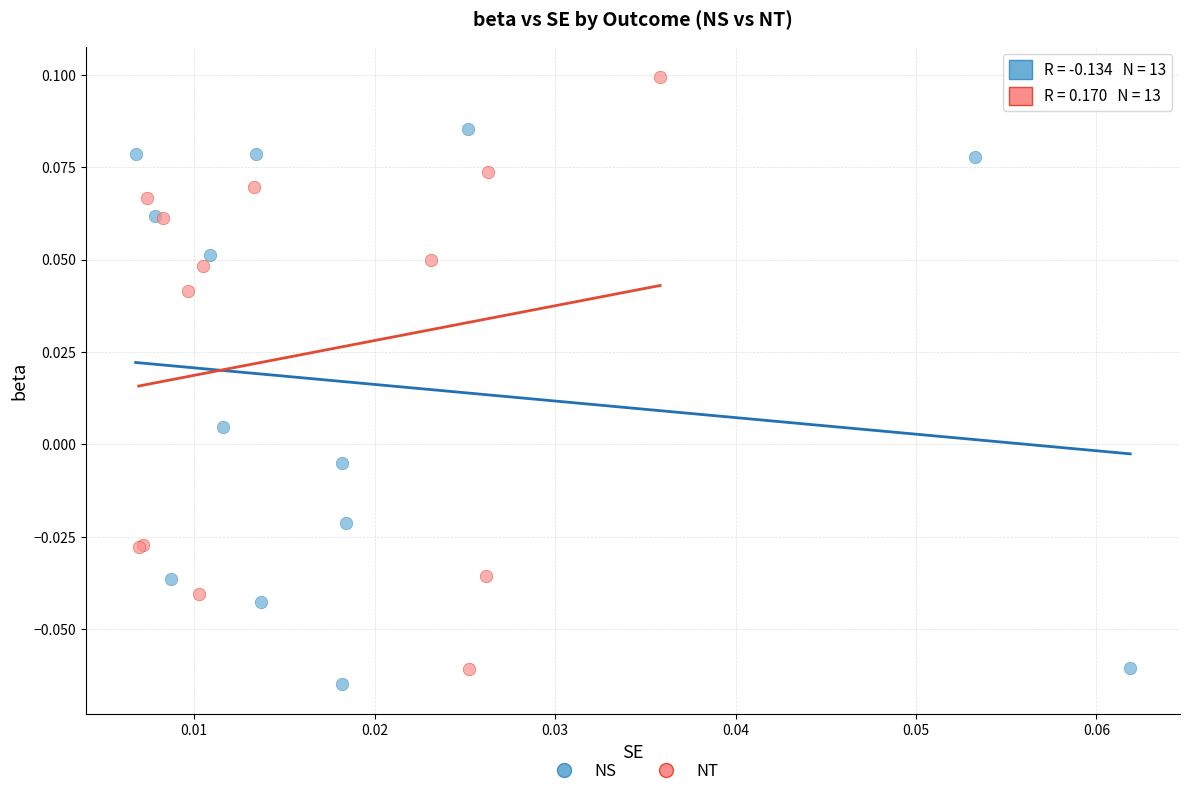

Which series has the widest spread of Y values?

NT